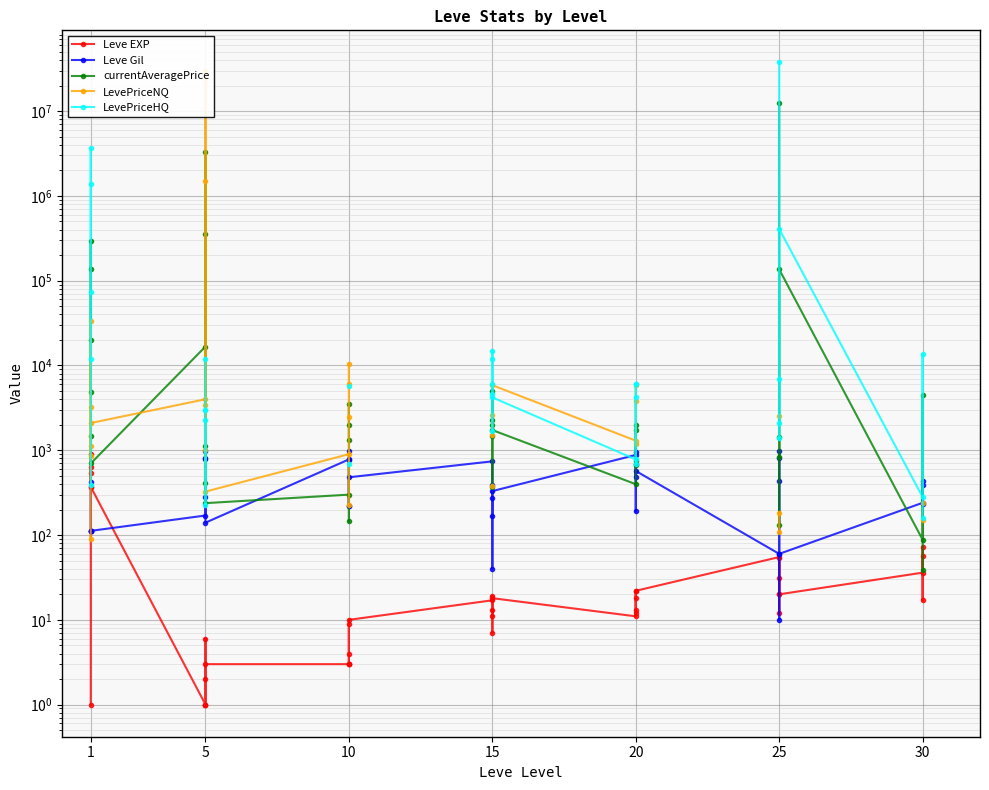

What are all the series names shown in the legend?

Leve EXP, Leve Gil, currentAveragePrice, LevePriceNQ, LevePriceHQ